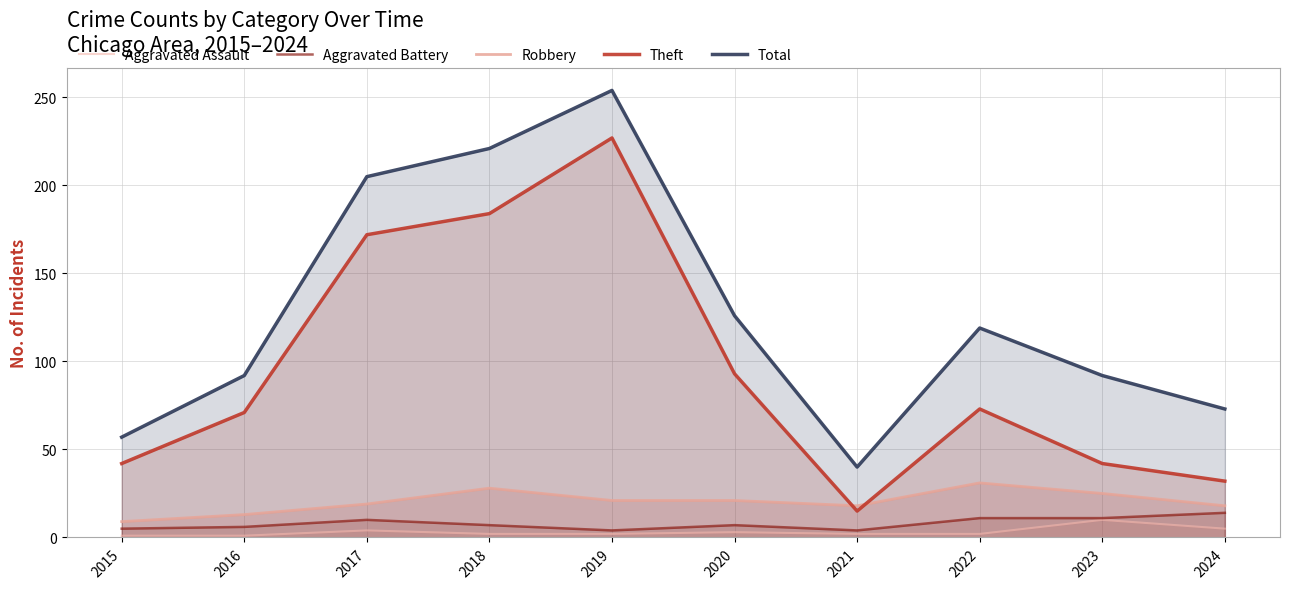

What is the average value of the Aggravated Battery series?

8